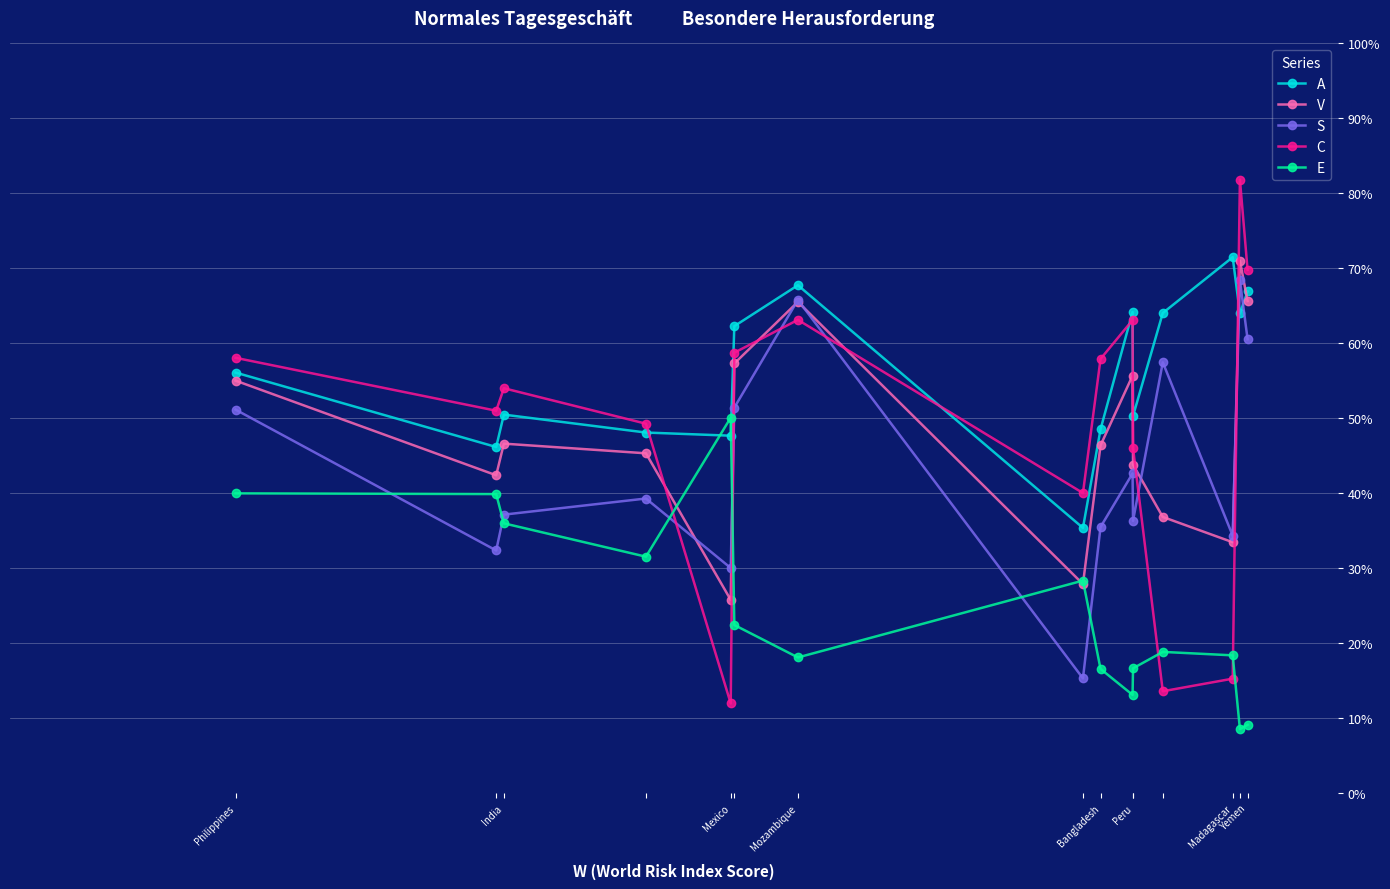

How many interior local valleys does the A series have?

5